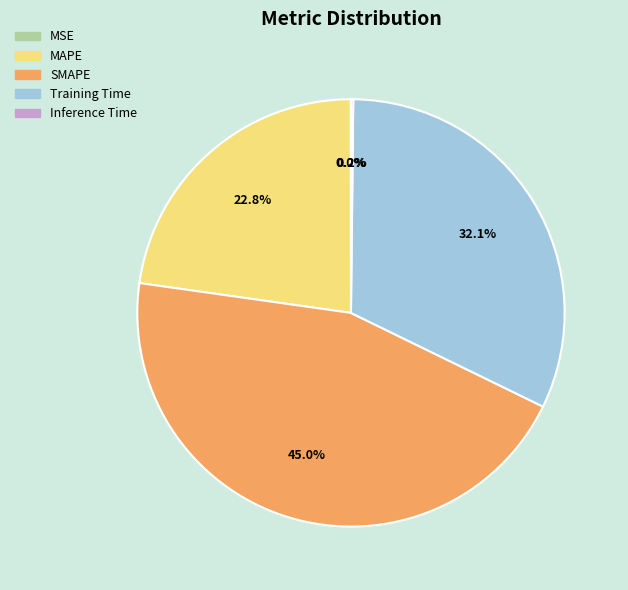

Is there any slice that represents more than half of the pie?

No